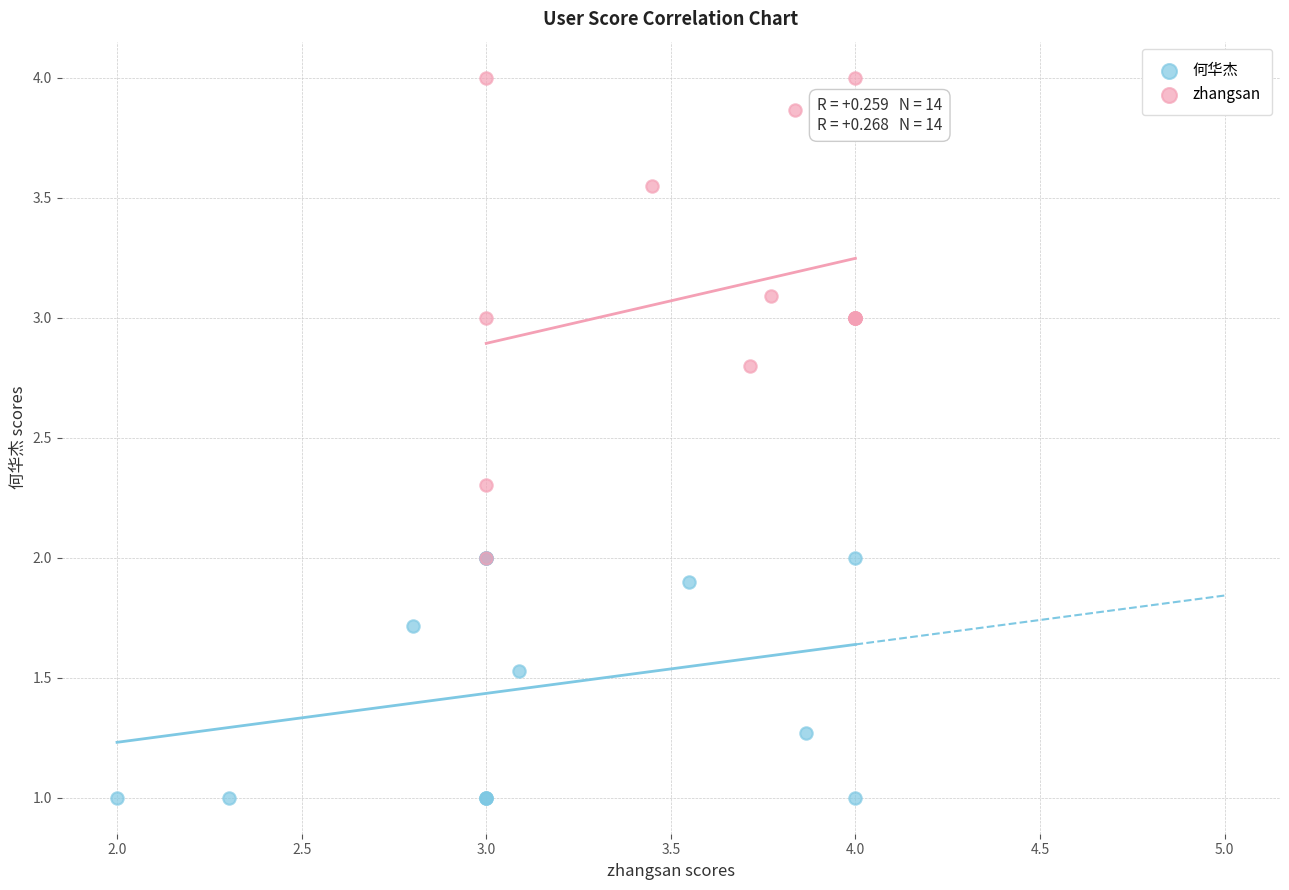

Which series reaches the minimum Y coordinate?

何华杰